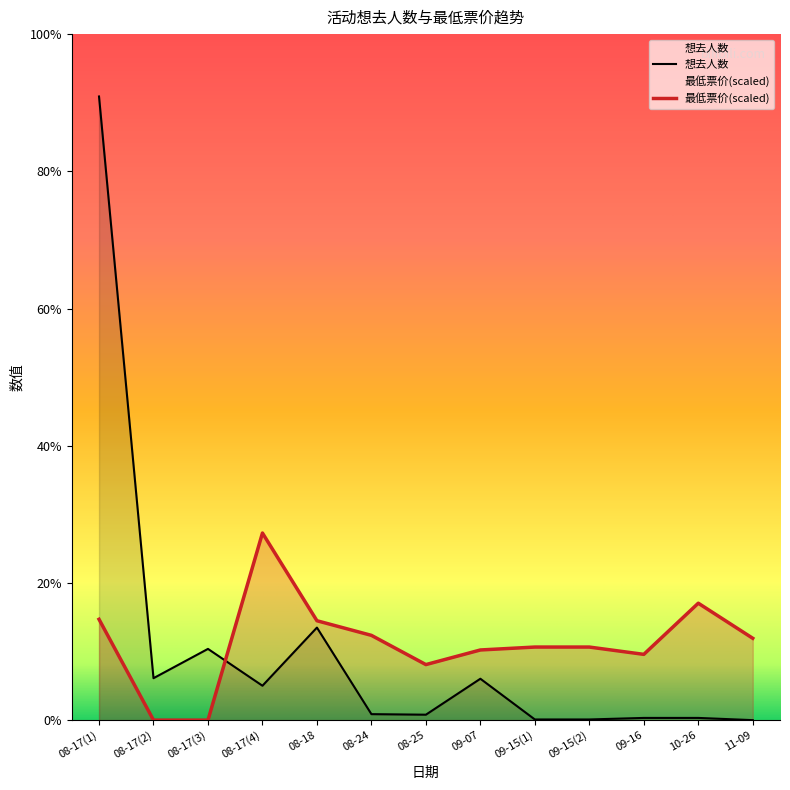

The value of 想去人数 at 08-24 is 28.0. True or false?

False